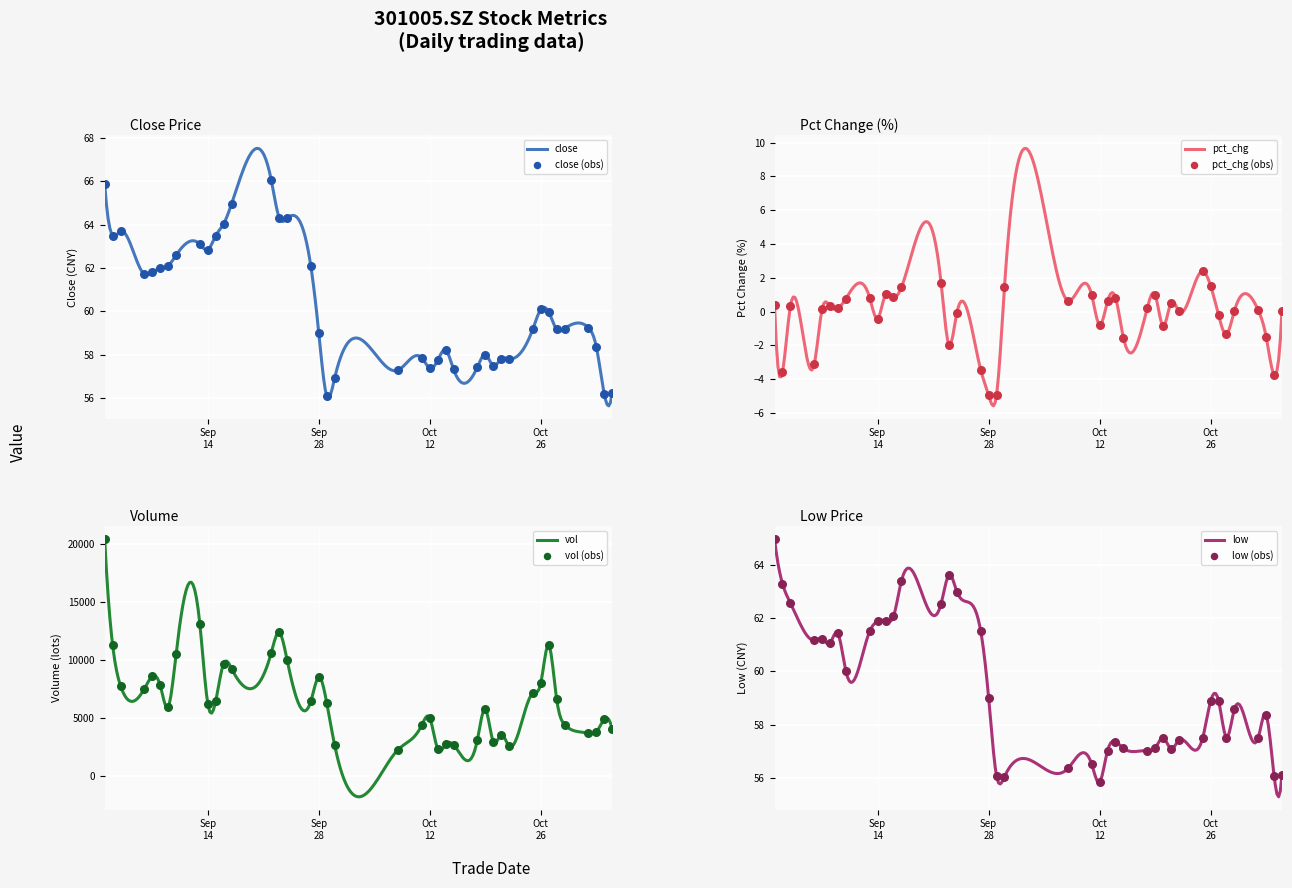

What is the total value across all series at 2021/09/07?

8664.3